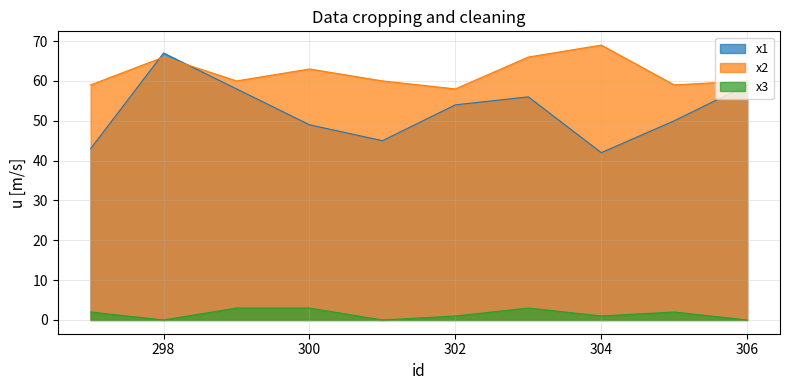

Which series has the largest total across all categories?

x2